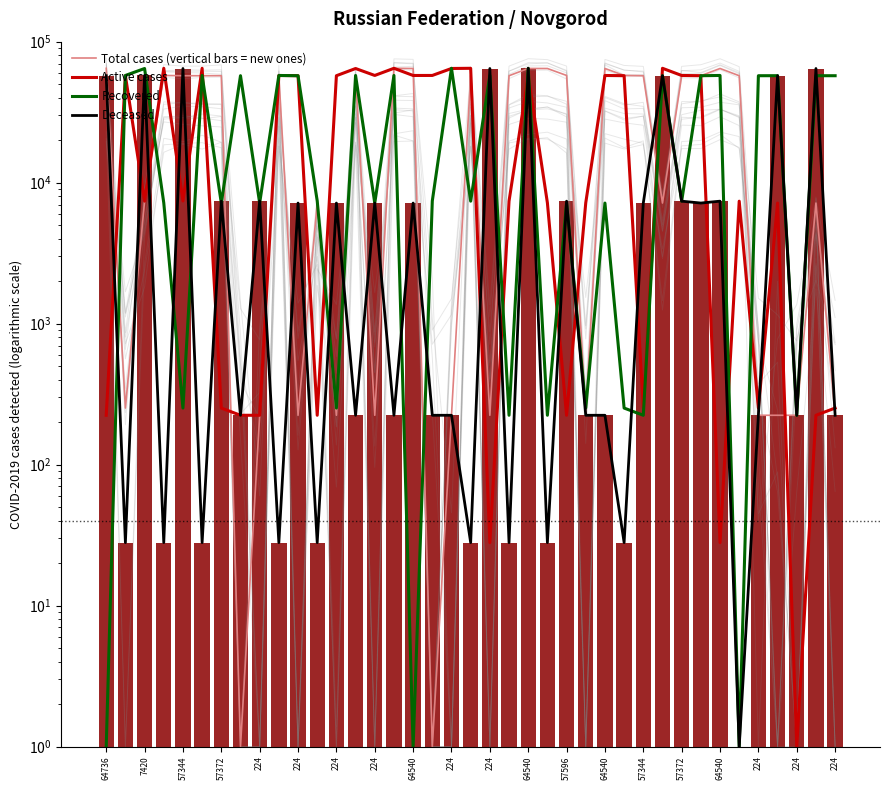

What is the value of the Recovered bar at the 30th from the left?

57344